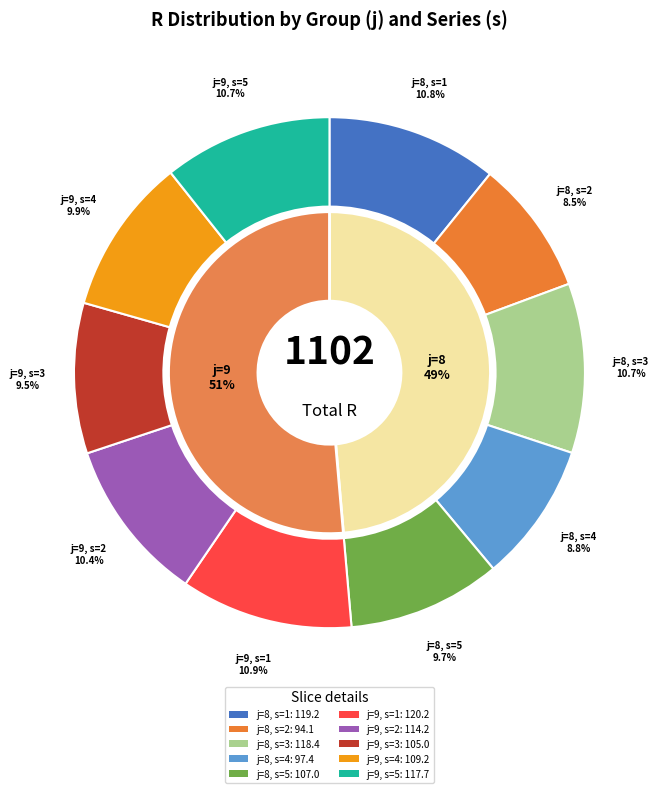

Count the number of slices in the pie.

10